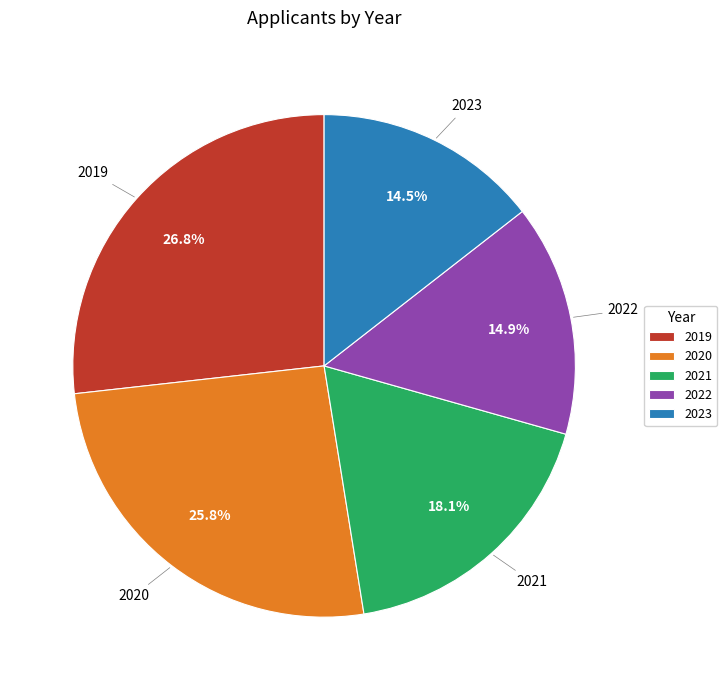

Approximately how many times larger is the value at 2022 compared to 2020?

0.6